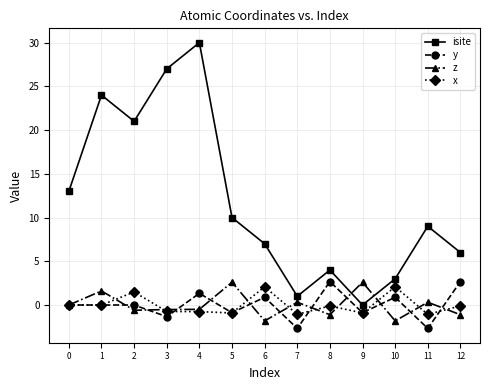

Read the z value at 5.

2.6